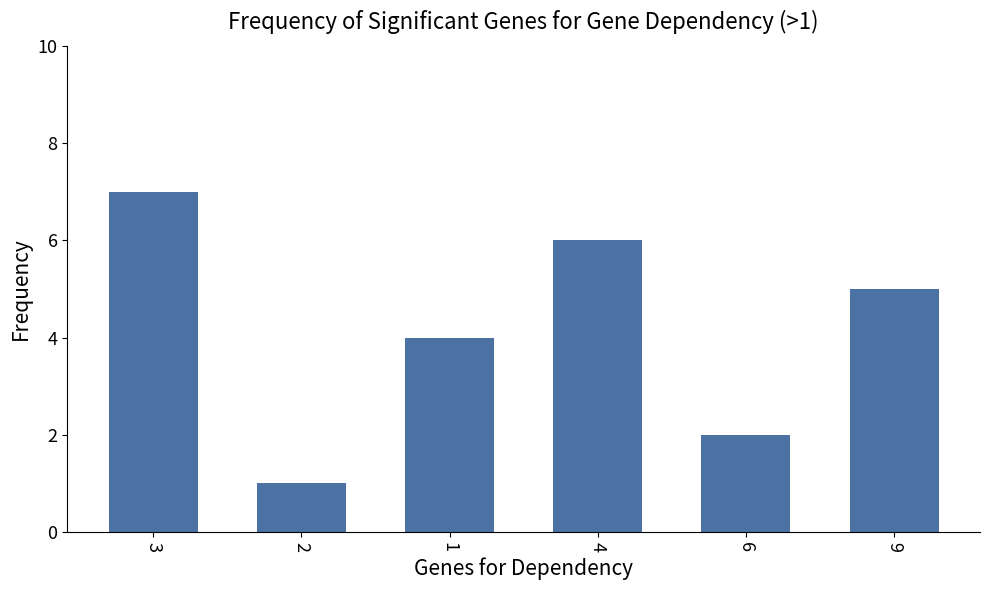

List the labels in order of value, largest first.

3, 4, 9, 1, 6, 2